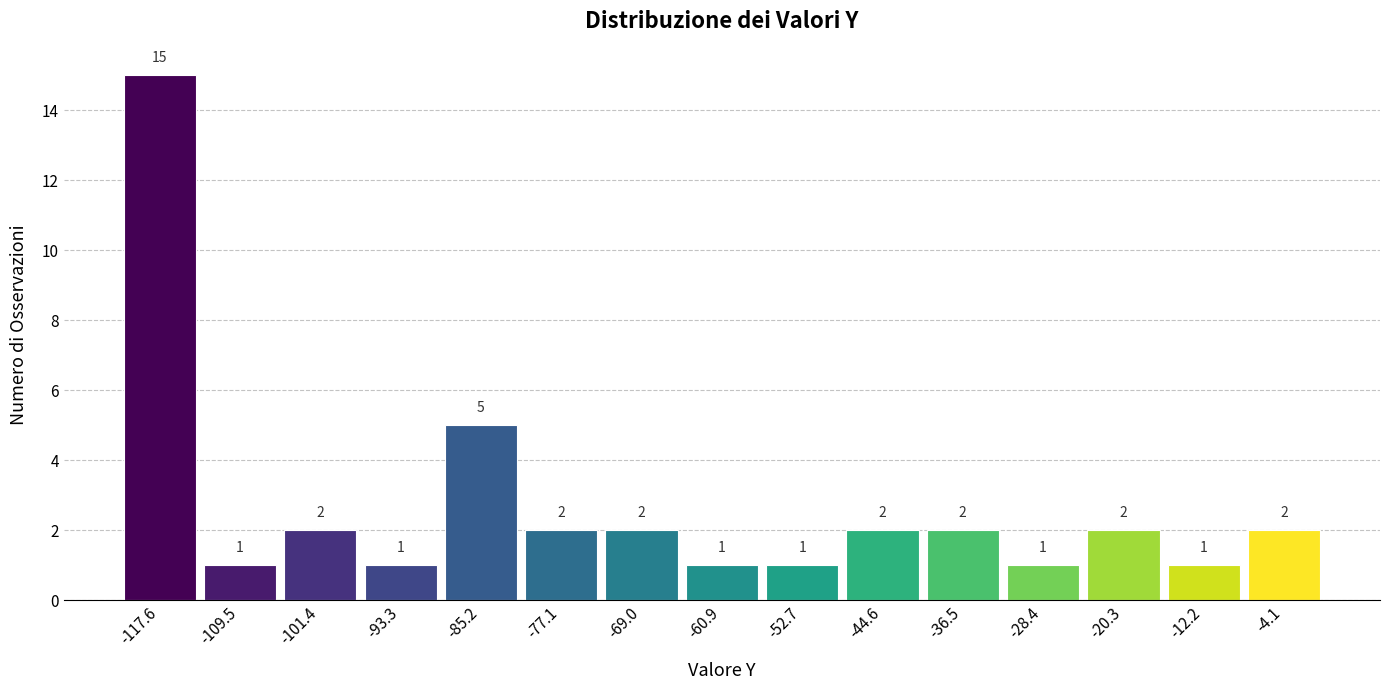

What is the height of the bar covering -32 to -24 on the x-axis? The bar edges are not printed on the chart, so give them approximately, as read against the axis.

1